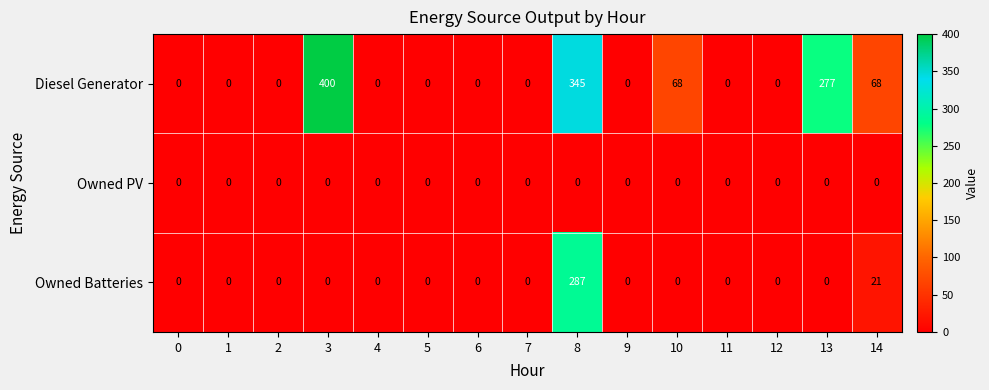

The value of Diesel Generator at 12 is 0. True or false?

True